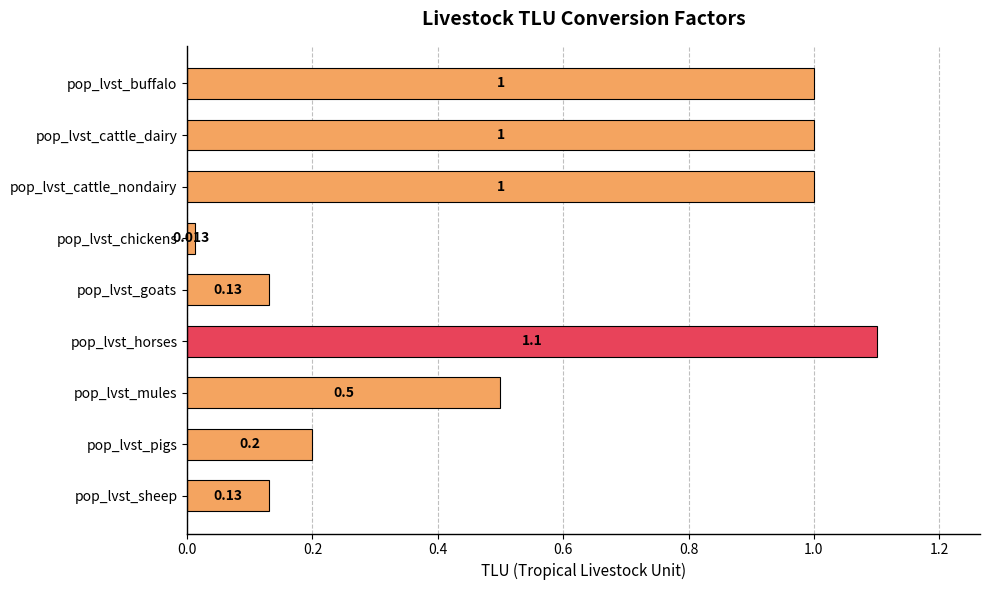

Which category has the highest value across all series?

pop_lvst_horses